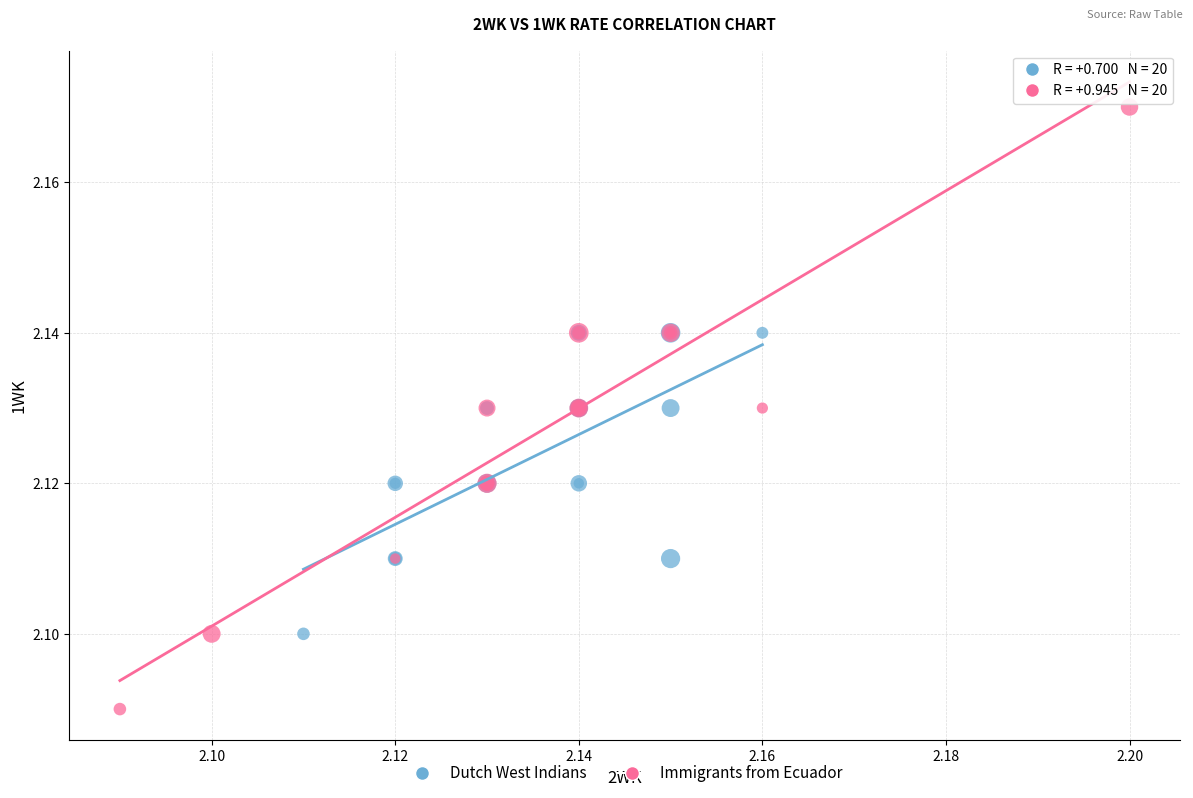

What are all the series names shown in the legend?

Dutch West Indians, Immigrants from Ecuador